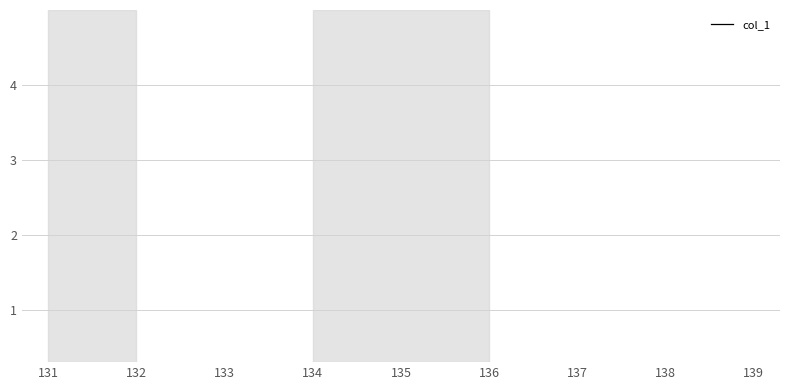

How many lines are shown in the chart?

1